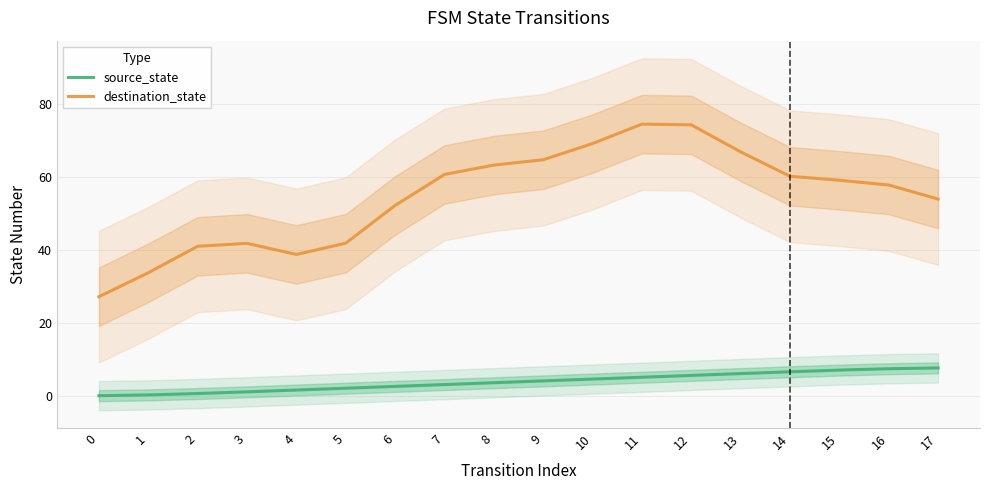

Reading left to right, extract all data points from this chart.

source_state: 0.2	0.4	0.8	1.3	1.8	2.3	2.8	3.2	3.8	4.2	4.8	5.2	5.7	6.2	6.7	7.2	7.6	7.8
destination_state: 27.3	33.8	41.0	41.8	38.8	41.9	52.2	60.7	63.2	64.7	69.1	74.4	74.2	66.8	60.2	59.1	57.8	53.9